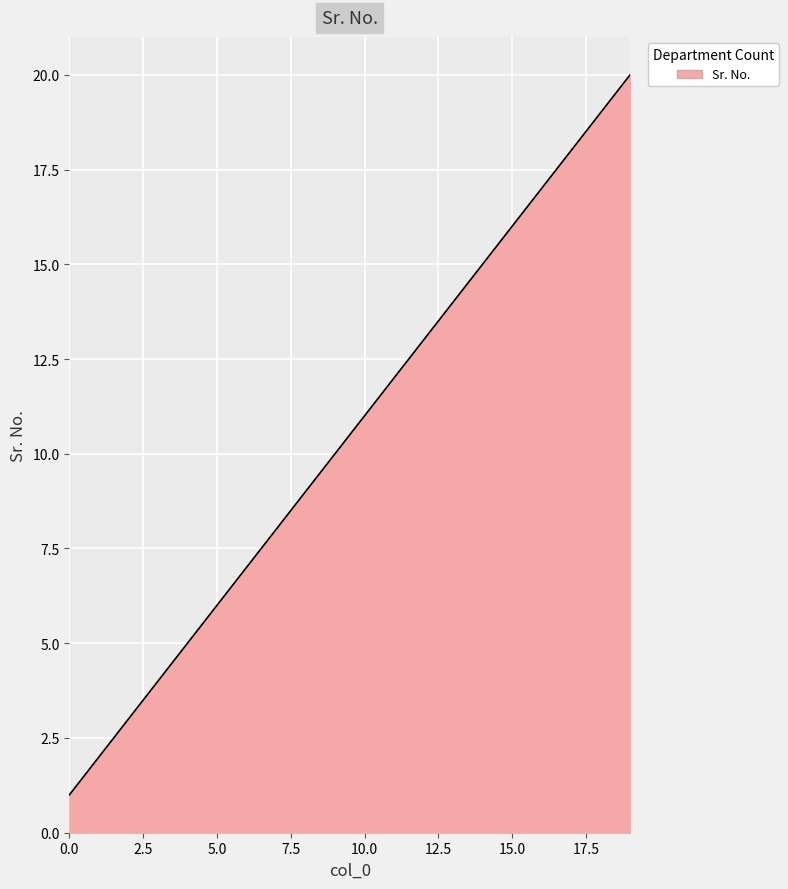

What is the difference between the maximum and minimum values?

19.0